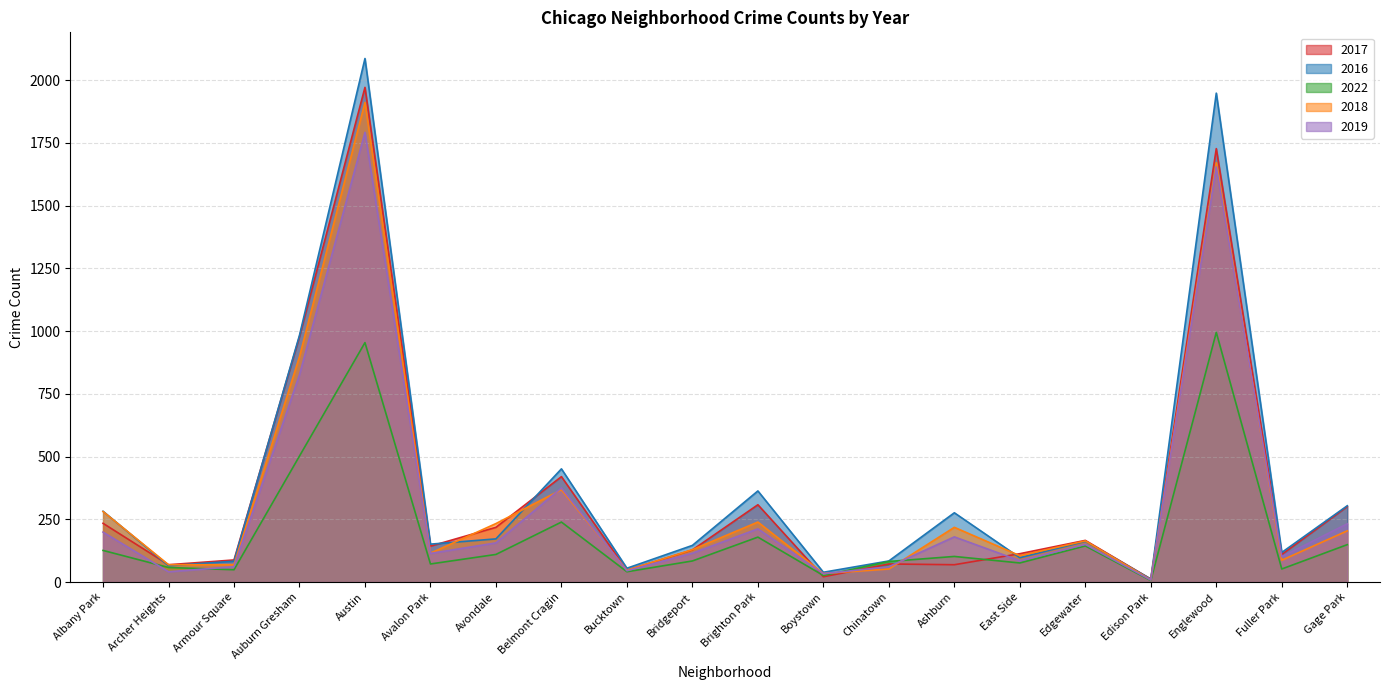

Is it true that 2019 equals 13 at Bucktown?

False